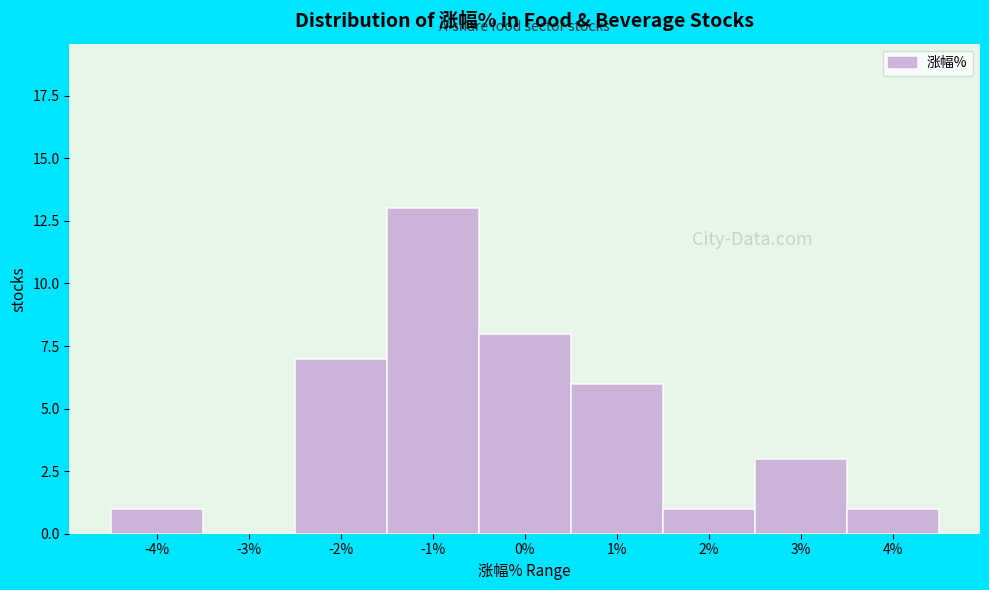

What is the greatest value displayed?

13